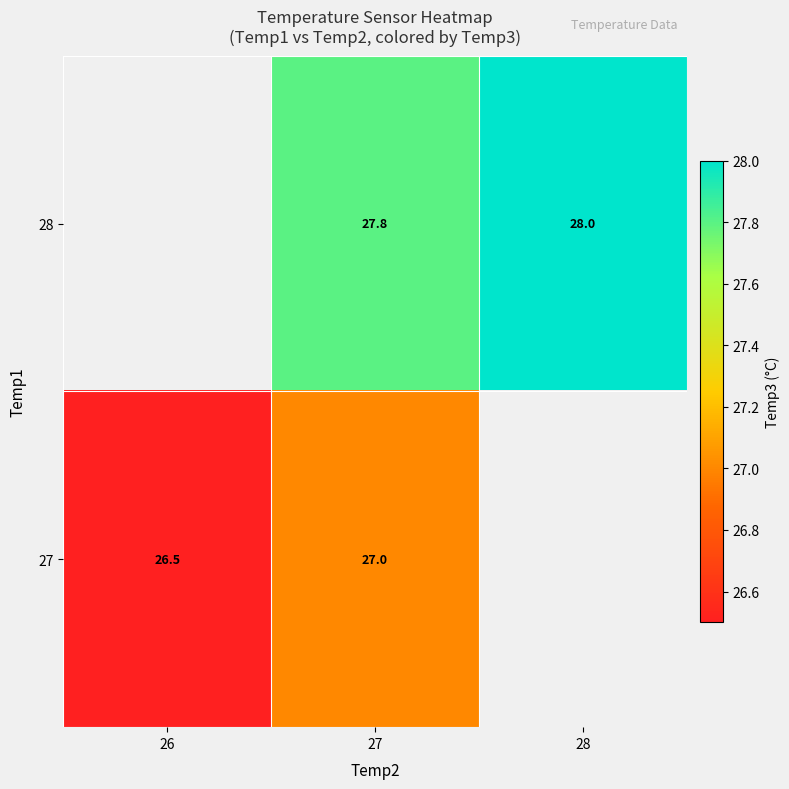

What is the spread (max minus min) of values at 27?

0.8